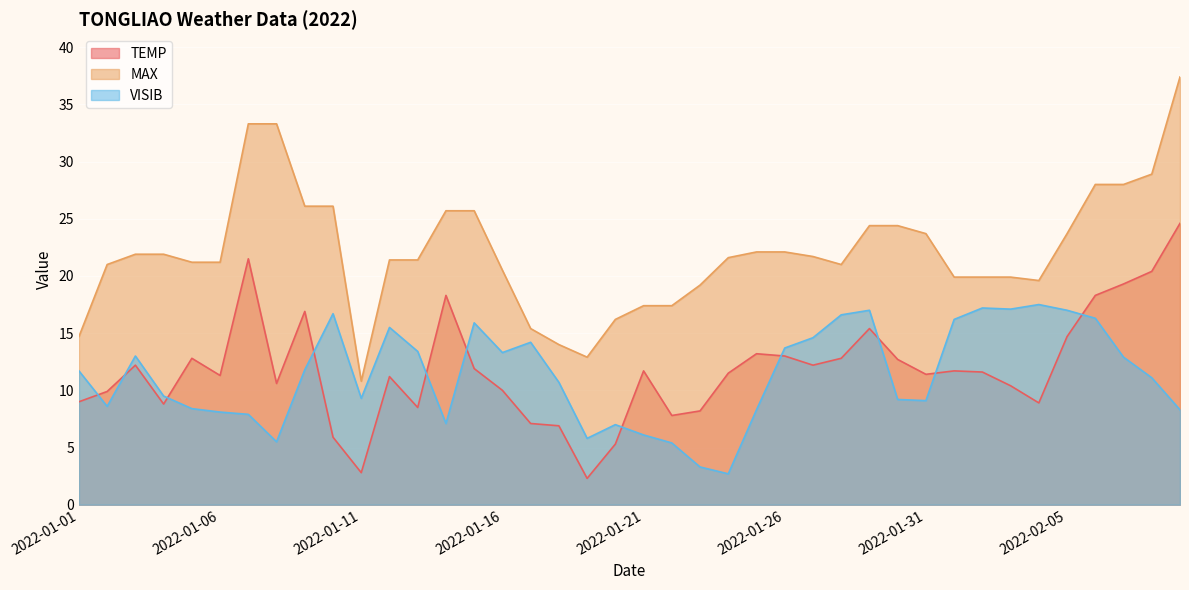

Which has a higher value, 2022-01-23 or 2022-01-03?

2022-01-03